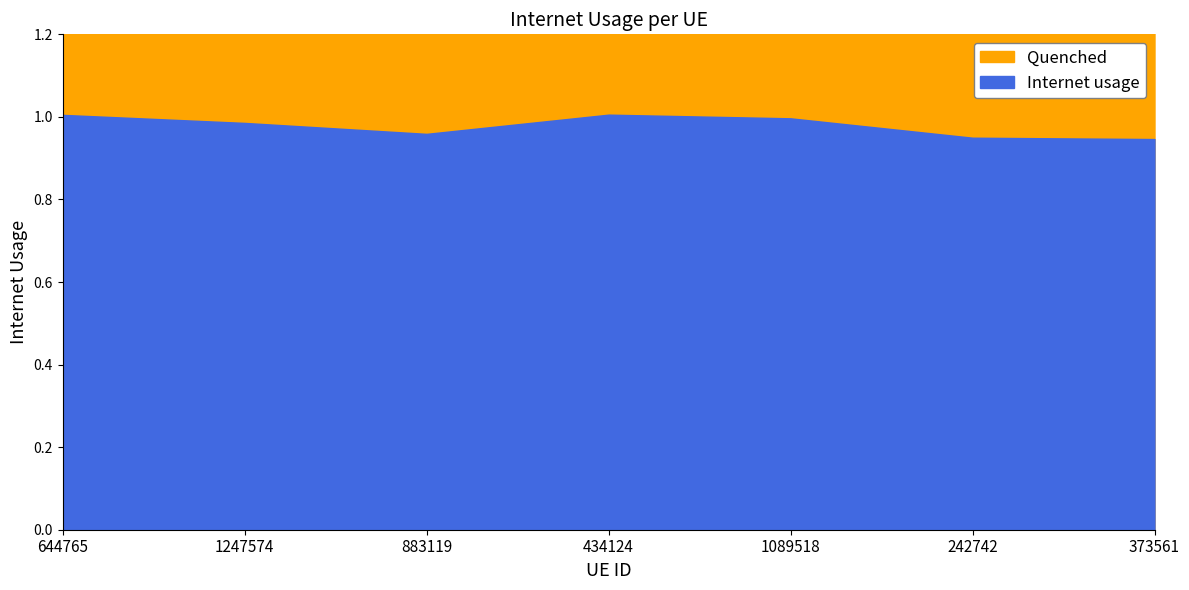

Reading right to left, extract all data points from this chart.

0.9	0.9	1.0	1.0	1.0	1.0	1.0